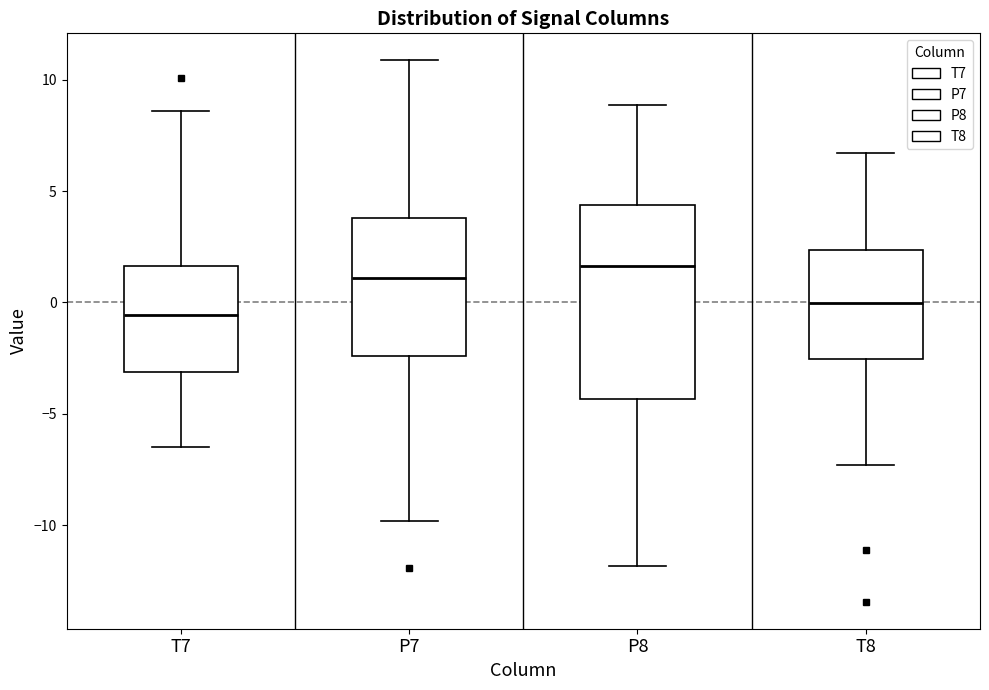

Reading left to right, transcribe this box plot: for each box, give where its median line is, the range the box spans, and where its two whiskers end, as read against the y-axis. The values are not printed on the chart, so give them approximately, as read against the axis.

T7: median -0.5, box -3.0 to 1.5, whiskers -6.5 to 8.5
P7: median 1.0, box -2.5 to 4.0, whiskers -10.0 to 11.0
P8: median 1.5, box -4.5 to 4.5, whiskers -12.0 to 9.0
T8: median 0.0, box -2.5 to 2.5, whiskers -7.5 to 6.5